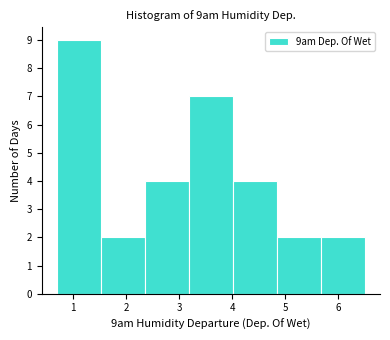

Reading left to right, transcribe this chart: for each bar, give the range it covers on the x-axis and its height. Neither the bar edges nor the heights are printed on the chart, so give them approximately, as read against the axes.

0.7 to 1.5: 9
1.5 to 2.4: 2
2.4 to 3.2: 4
3.2 to 4.0: 7
4.0 to 4.8: 4
4.8 to 5.7: 2
5.7 to 6.5: 2